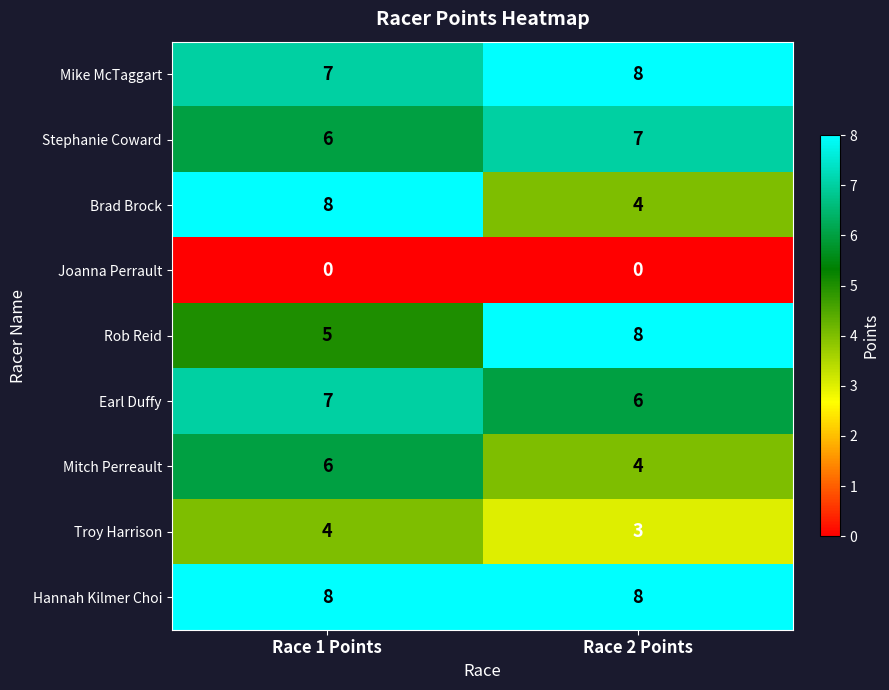

At which label is Earl Duffy closest to 6?

Race 2 Points